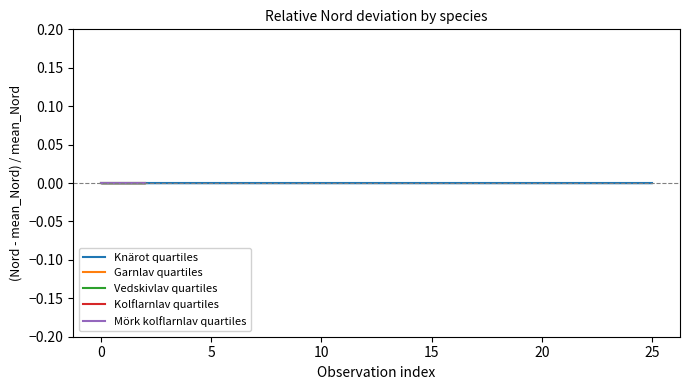

Which series changed the most between −5 and 0?

Knärot quartiles